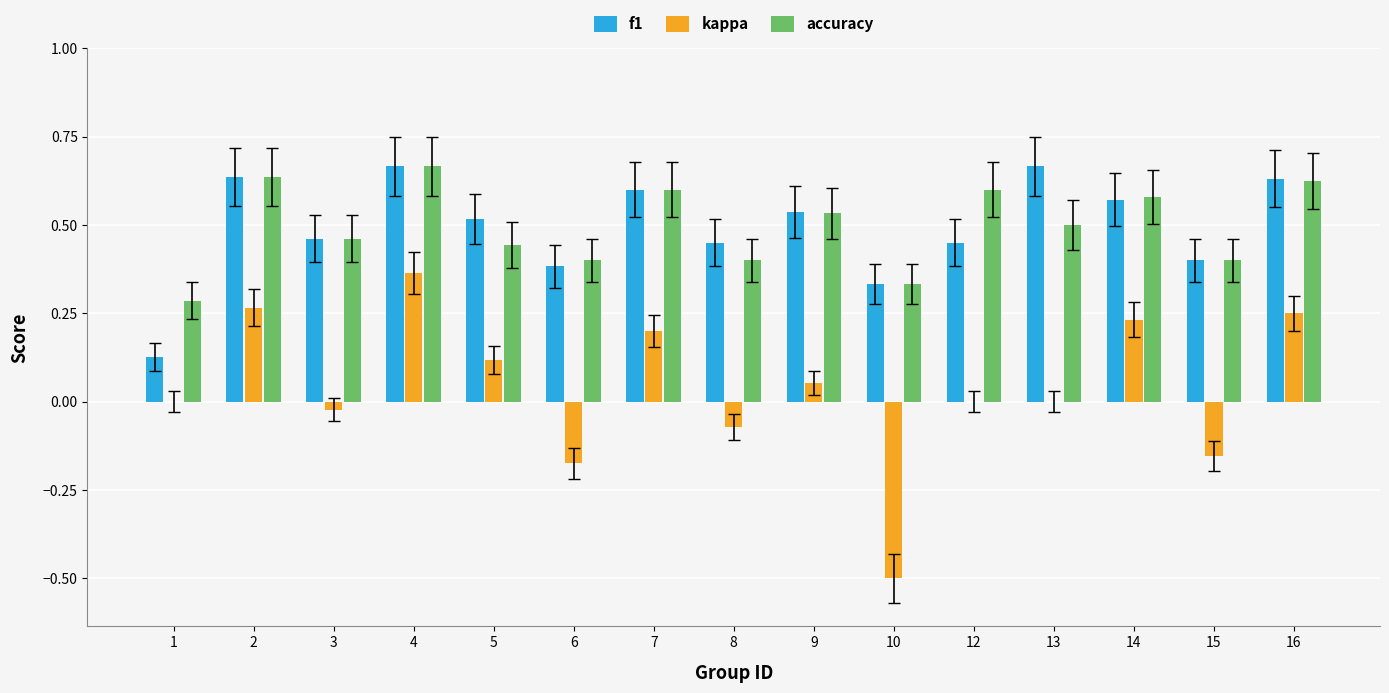

What are all the series names shown in the legend?

f1, kappa, accuracy